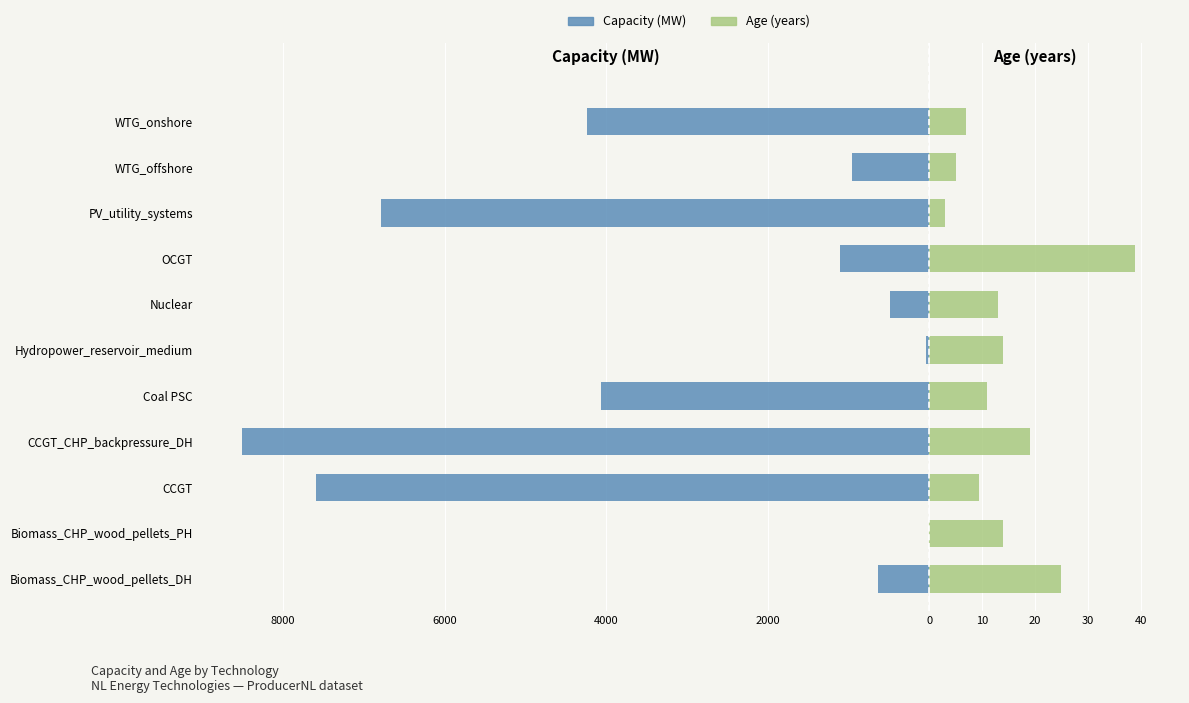

The value of Capacity (MW) at CCGT is -10673.4. True or false?

False